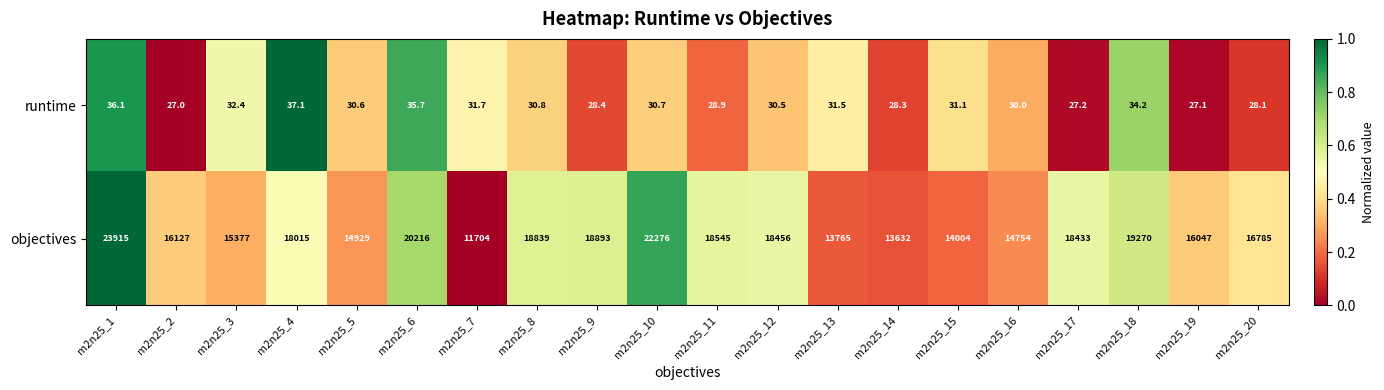

Rank the categories by objectives value from highest to lowest.

m2n25_1, m2n25_10, m2n25_6, m2n25_18, m2n25_9, m2n25_8, m2n25_11, m2n25_12, m2n25_17, m2n25_4, m2n25_20, m2n25_2, m2n25_19, m2n25_3, m2n25_5, m2n25_16, m2n25_15, m2n25_13, m2n25_14, m2n25_7